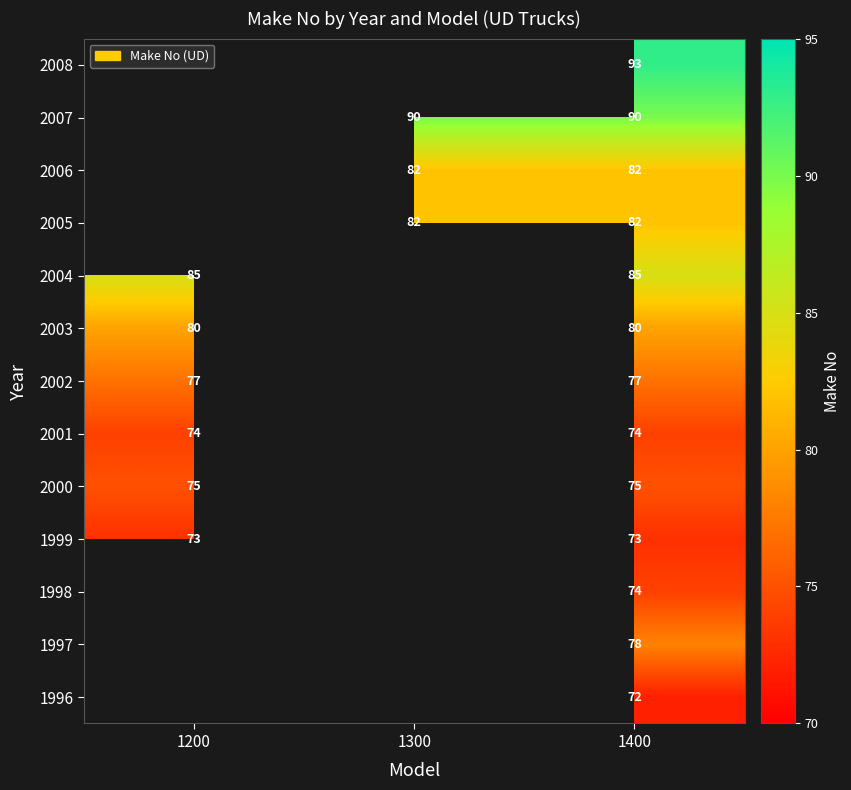

At which category does the chart reach its peak across all series?

1400